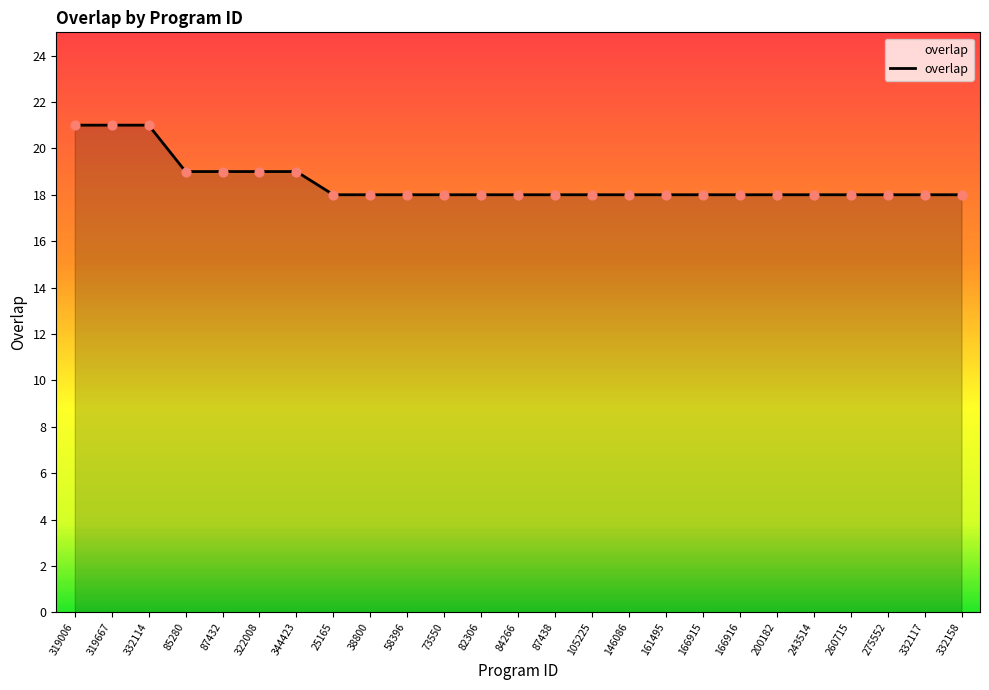

What is the change in value from 322008 to 105225?

-1